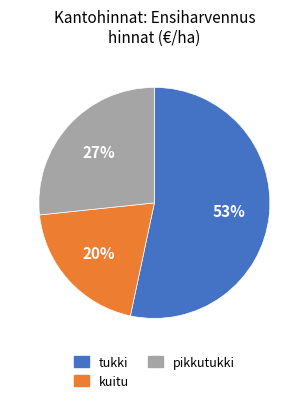

To the nearest percent, what is the difference between the largest and smallest slice percentages?

33%